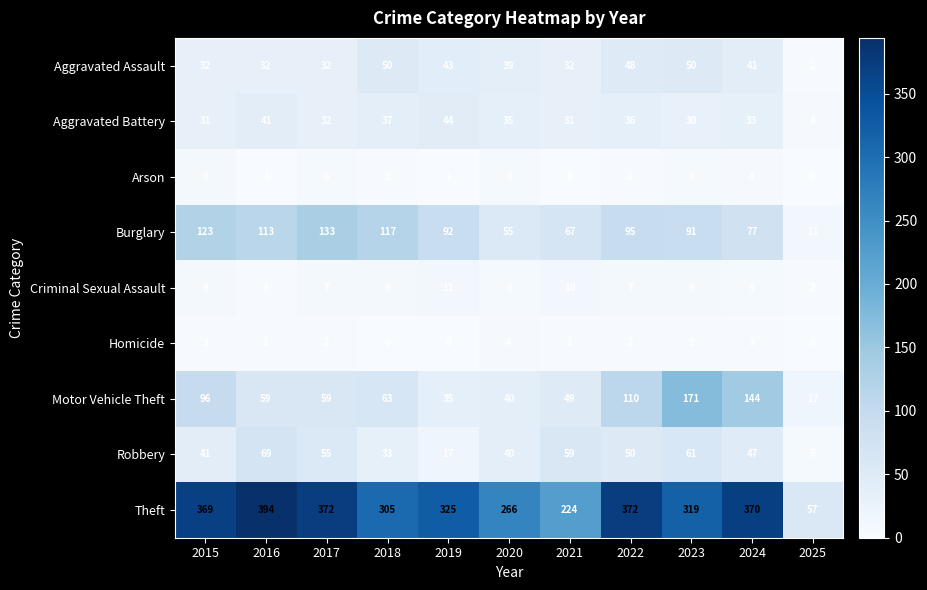

The Aggravated Assault series shows 43 at 2019. True or false?

True